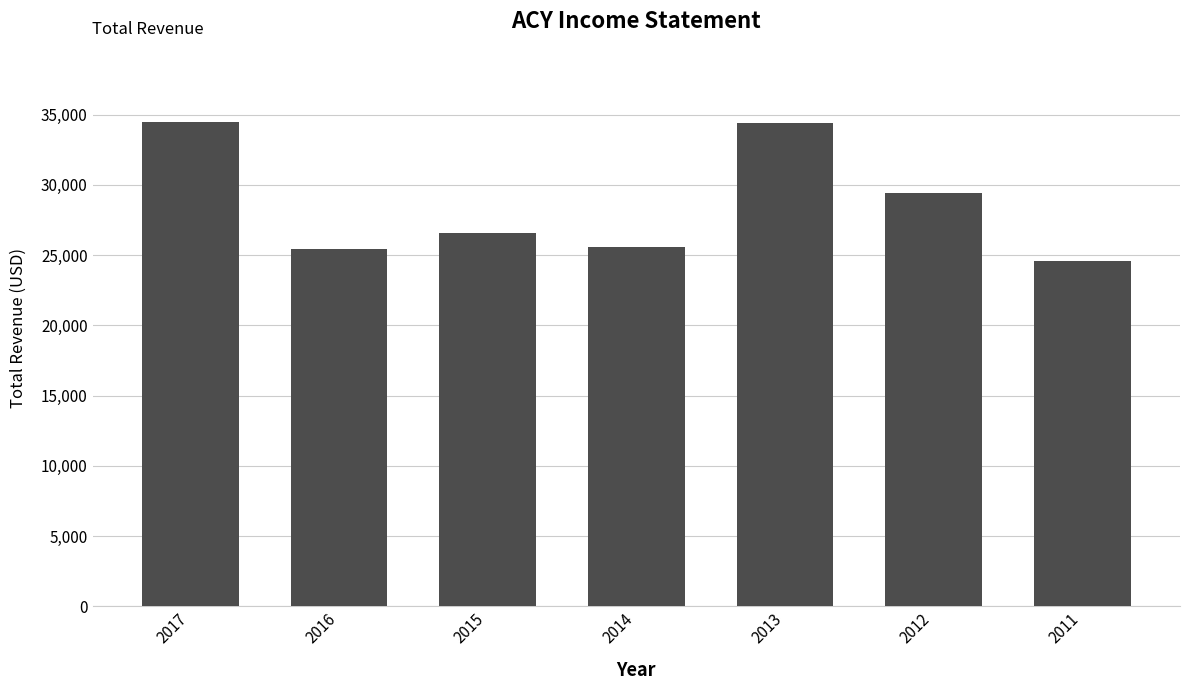

What is the value of the 5th bar from the left?

34400